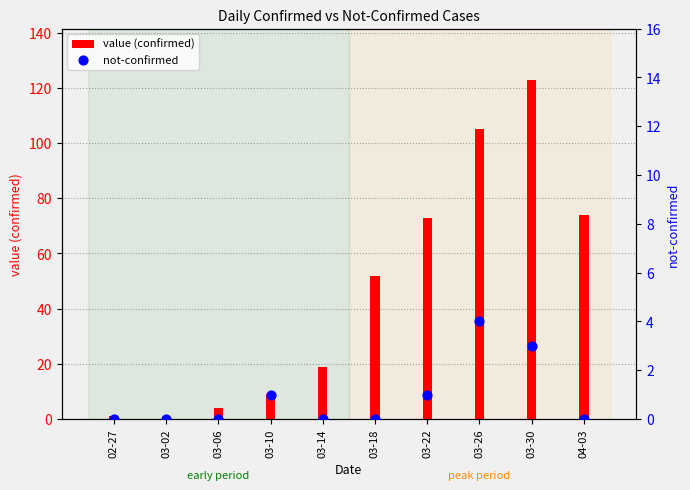

Which series reaches the maximum Y coordinate?

value (confirmed)